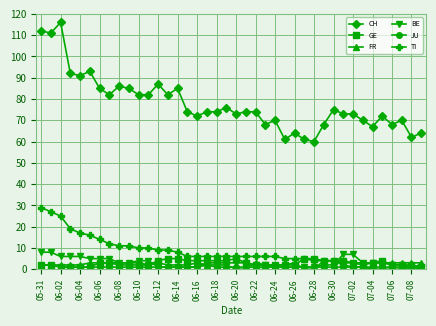

True or false: FR has more than 1 interior local peaks.

True